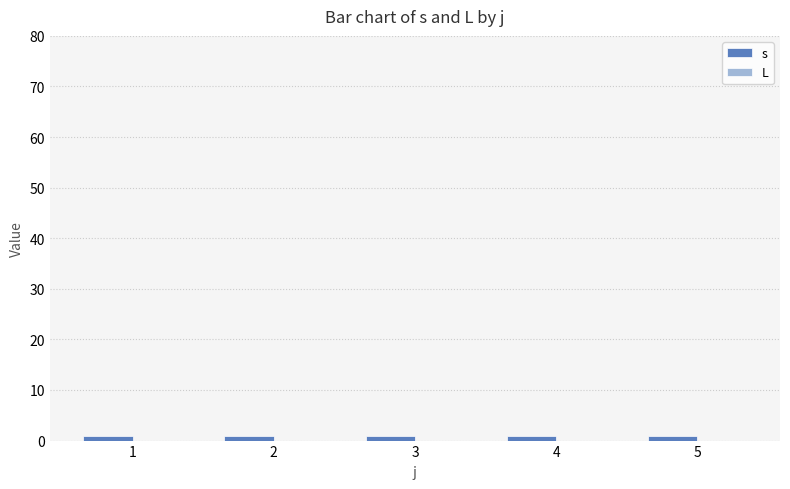

At 2, list the series in order from largest to smallest.

s, L